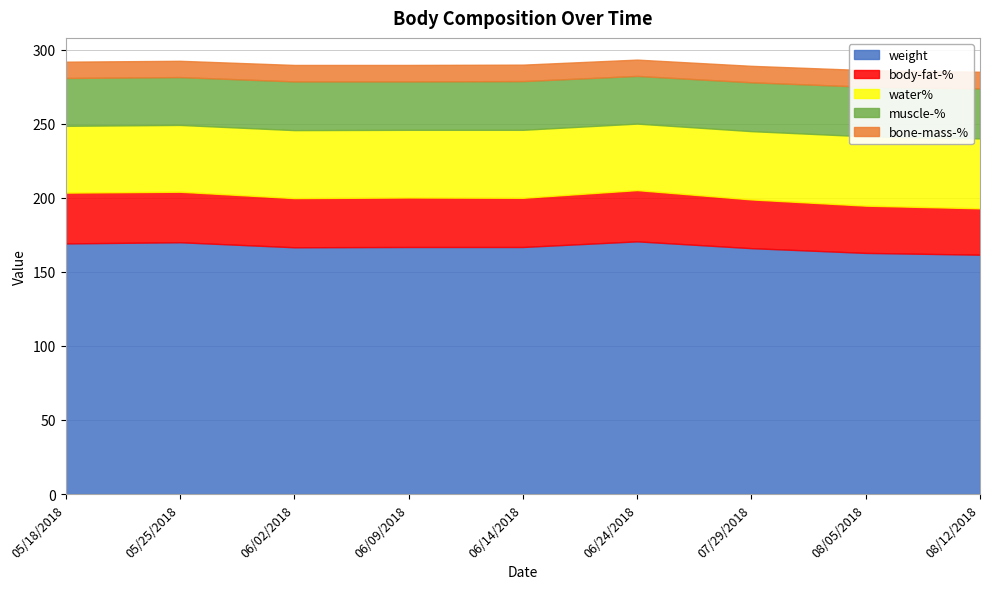

The value of water% at 06/09/2018 is 14.1. True or false?

False